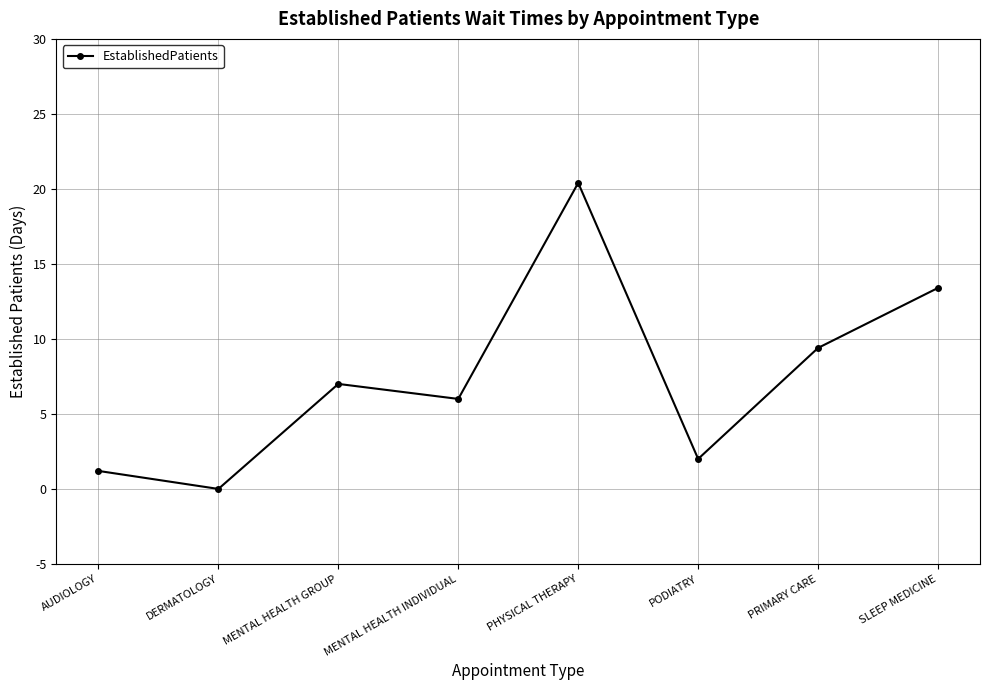

How many points are lower than both their immediate neighbors (excluding endpoints)?

3